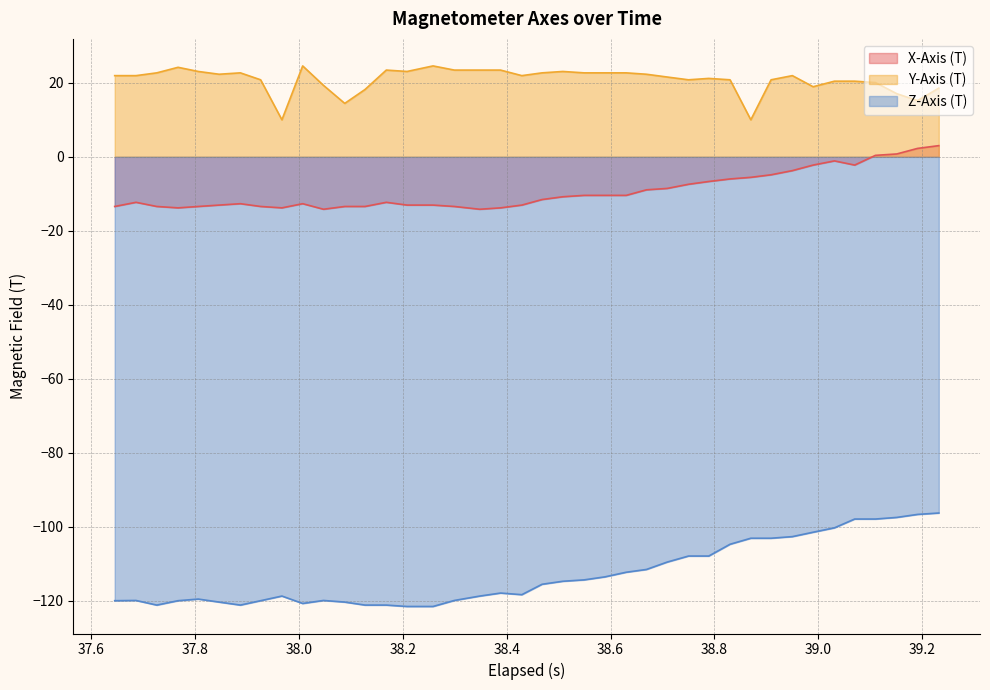

Which series has the largest range (max minus min)?

Z-Axis (T)